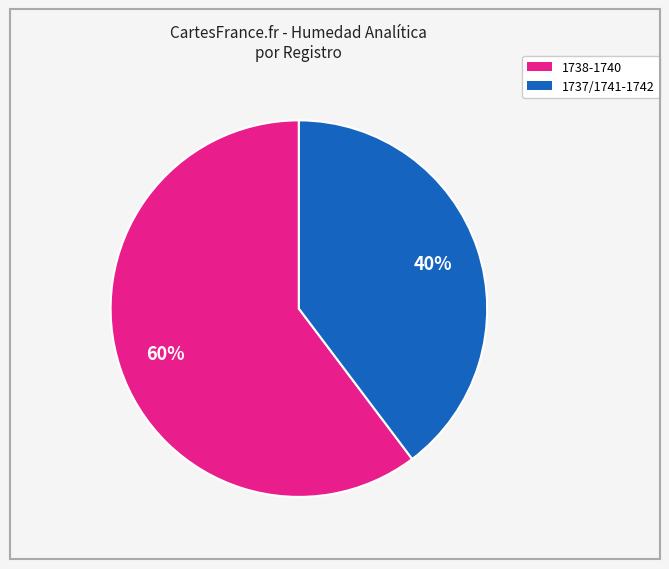

To the nearest percent, what is the average slice percentage?

50%